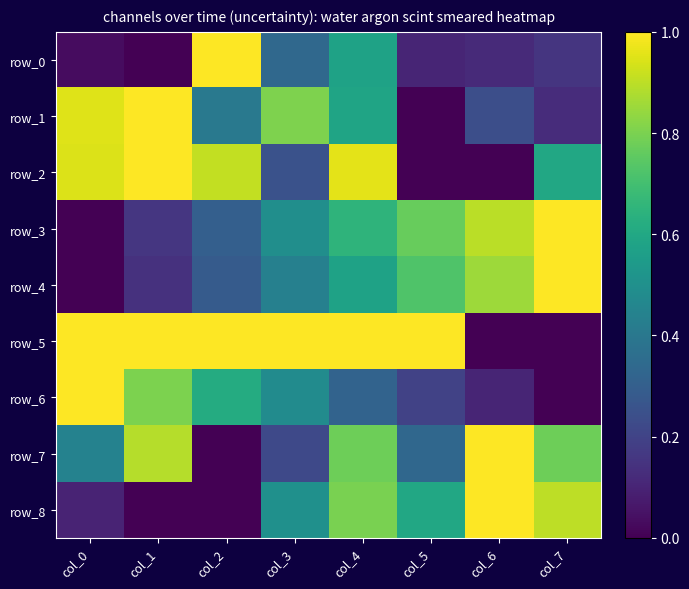

At which label does row_6 reach its peak?

col_0